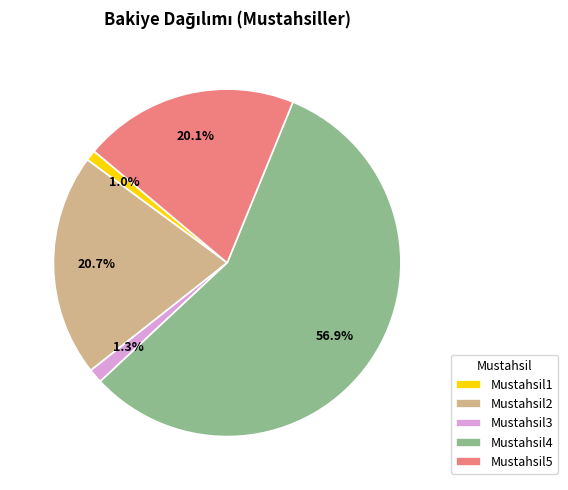

Do Mustahsil5 and Mustahsil2 together represent more than half of the pie?

No